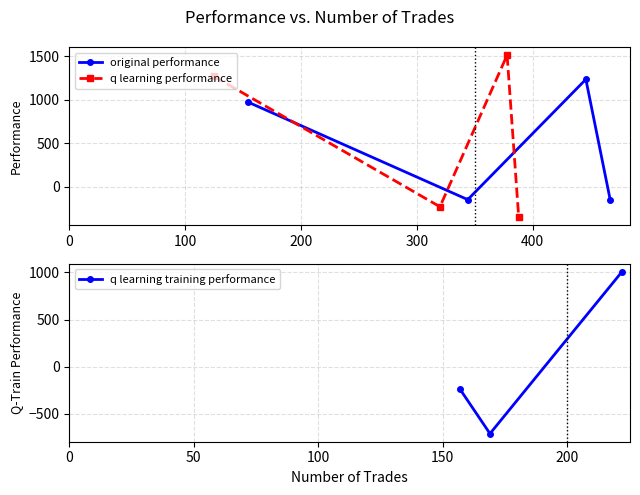

In original performance, how many points are lower than both neighbors (excluding endpoints)?

1